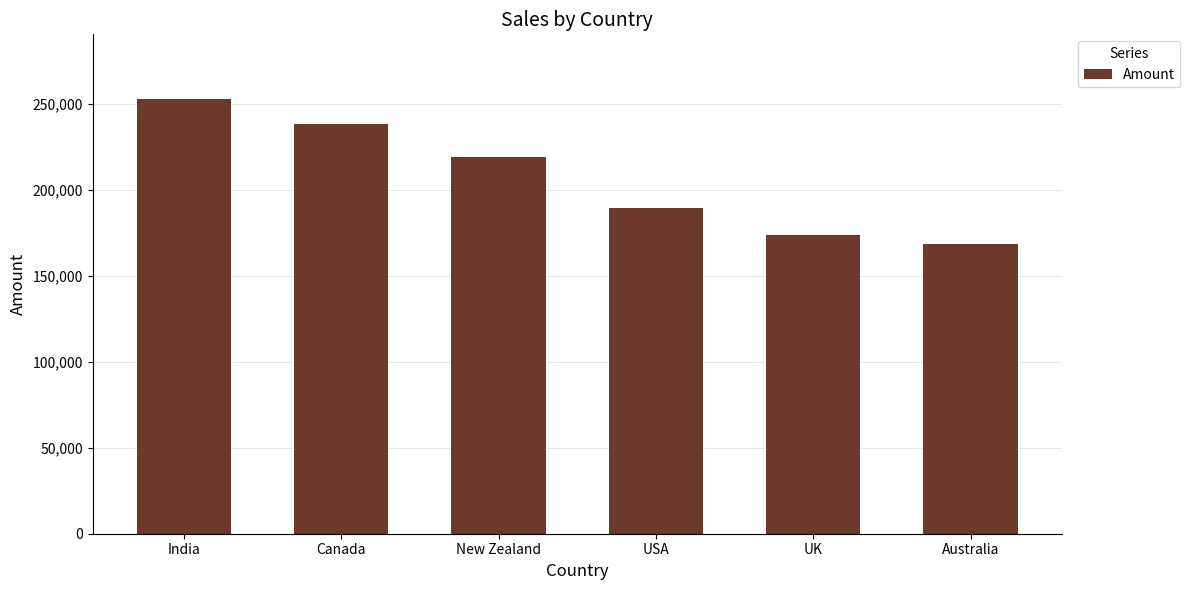

How many categories are shown in the chart?

6